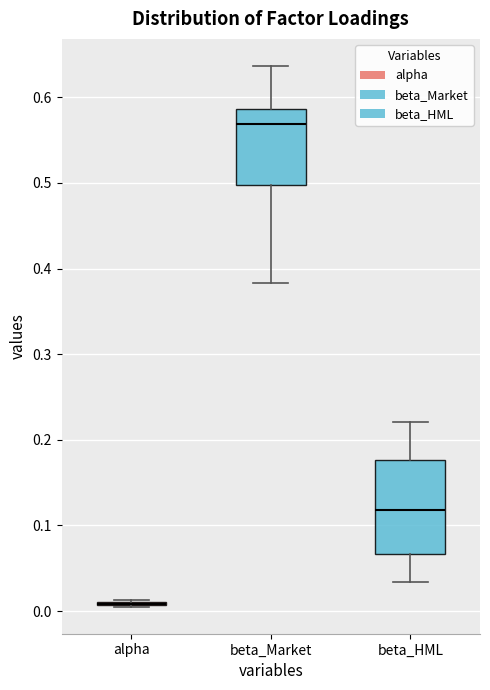

Reading left to right, read every box against the y-axis: the position of its median line, the range the box covers, and the ends of its whiskers. The values are not printed on the chart, so give them approximately, as read against the axis.

alpha: box collapsed to a line at 0.01, whiskers 0.01 to 0.01
beta_Market: median 0.57, box 0.50 to 0.59, whiskers 0.38 to 0.64
beta_HML: median 0.12, box 0.07 to 0.18, whiskers 0.03 to 0.22